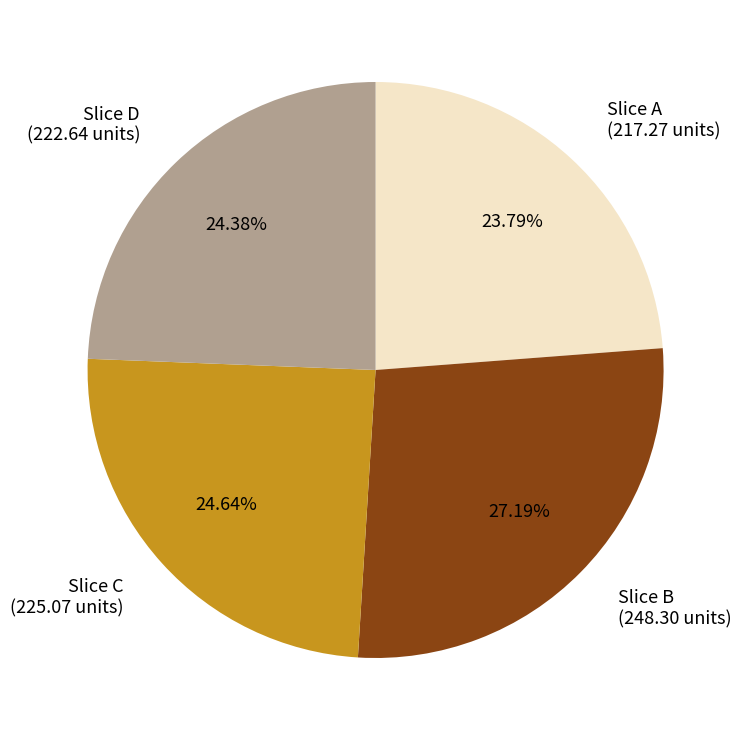

Is the sum of Slice A (217.27 units) and Slice C (225.07 units) greater than half?

No